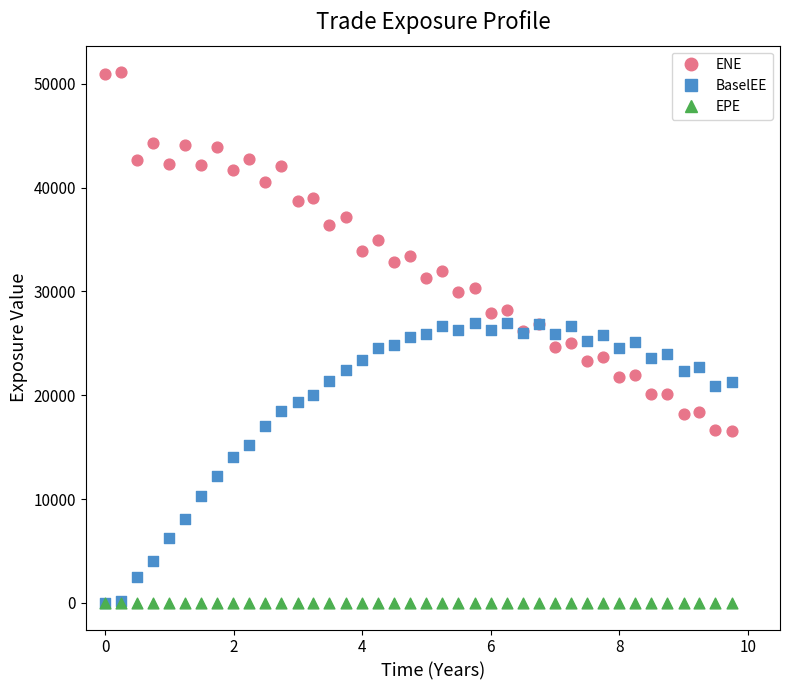

Which series has the widest spread of Y values?

ENE